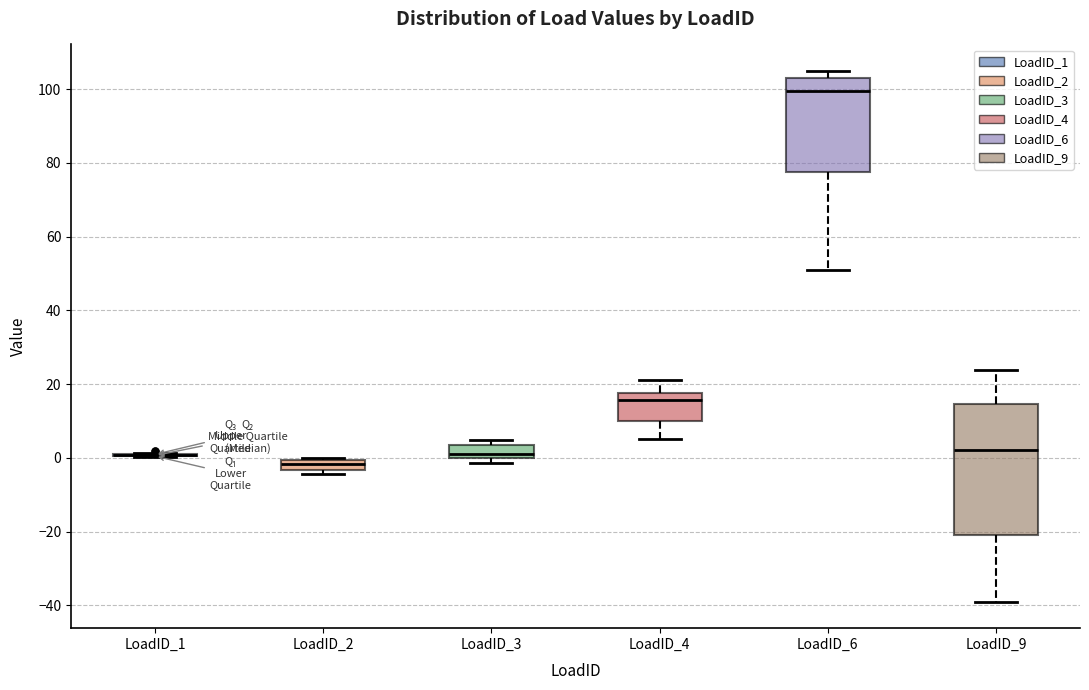

Where is the upper edge of the box for LoadID_3 on the y-axis? The values are not printed on the chart, so give them approximately, as read against the axis.

4